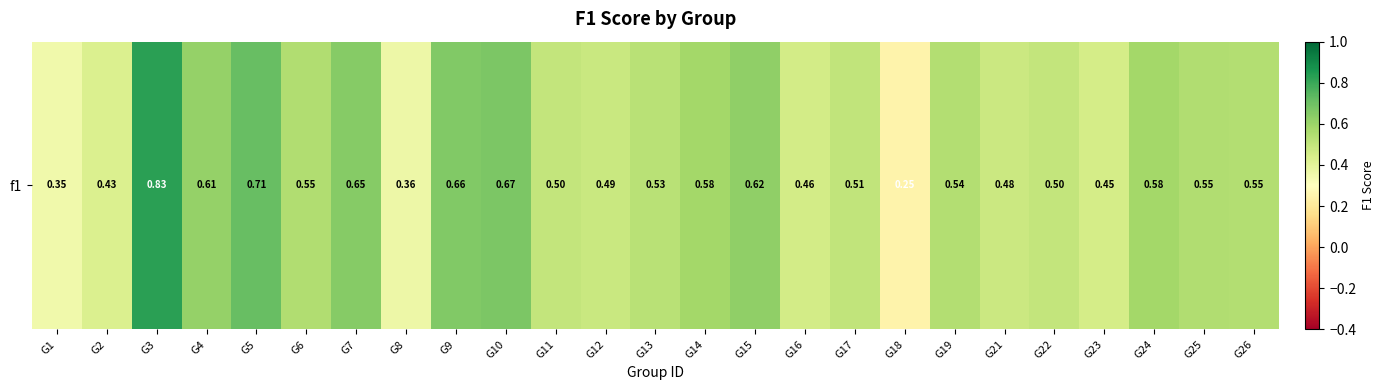

How many values are between 0 and 1?

25